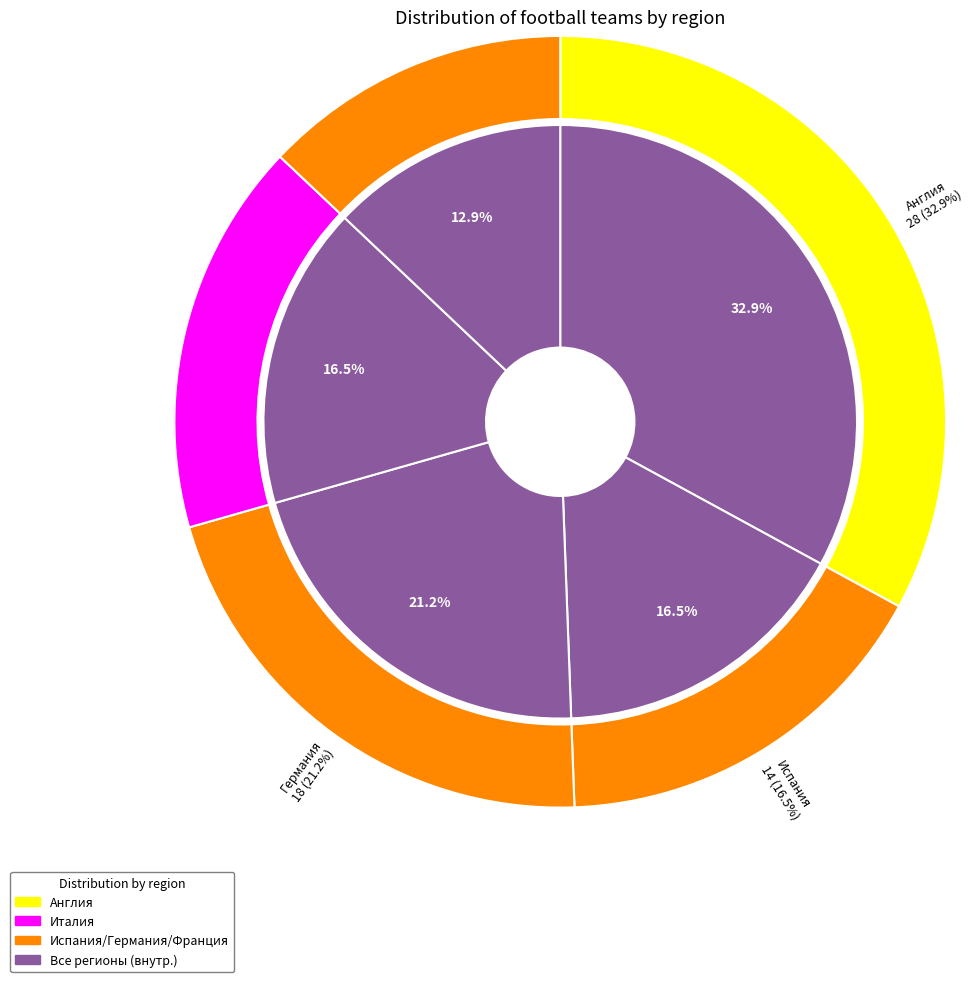

Which has a higher value, Германия or Италия?

Германия